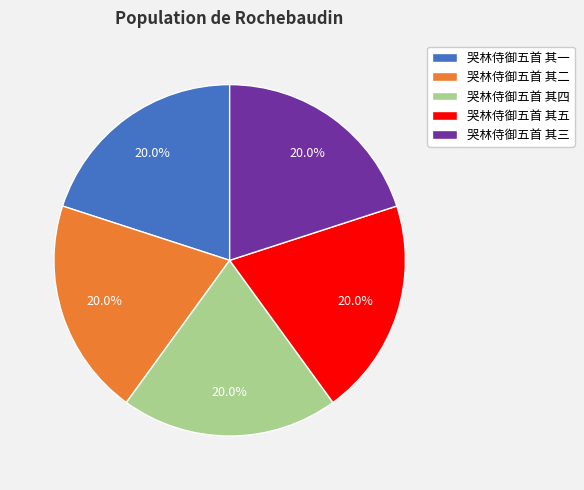

How many slices are in this pie chart?

5